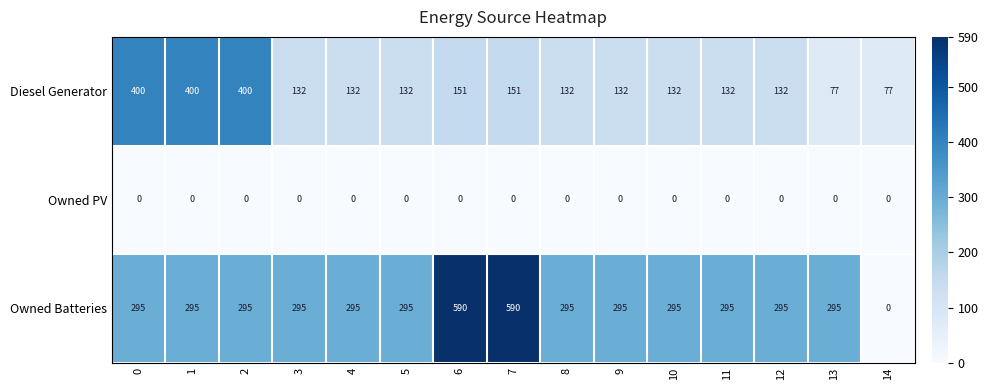

List the series in order of their overall mean, highest first.

Owned Batteries, Diesel Generator, Owned PV